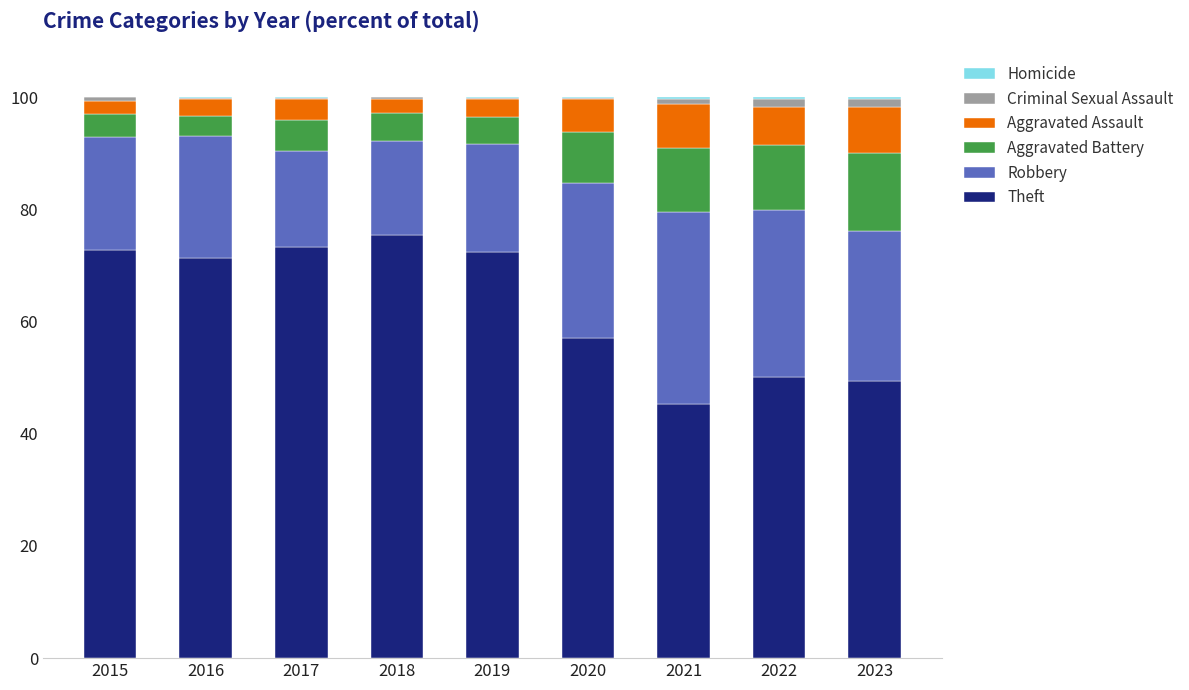

Count the number of data series in this chart.

6